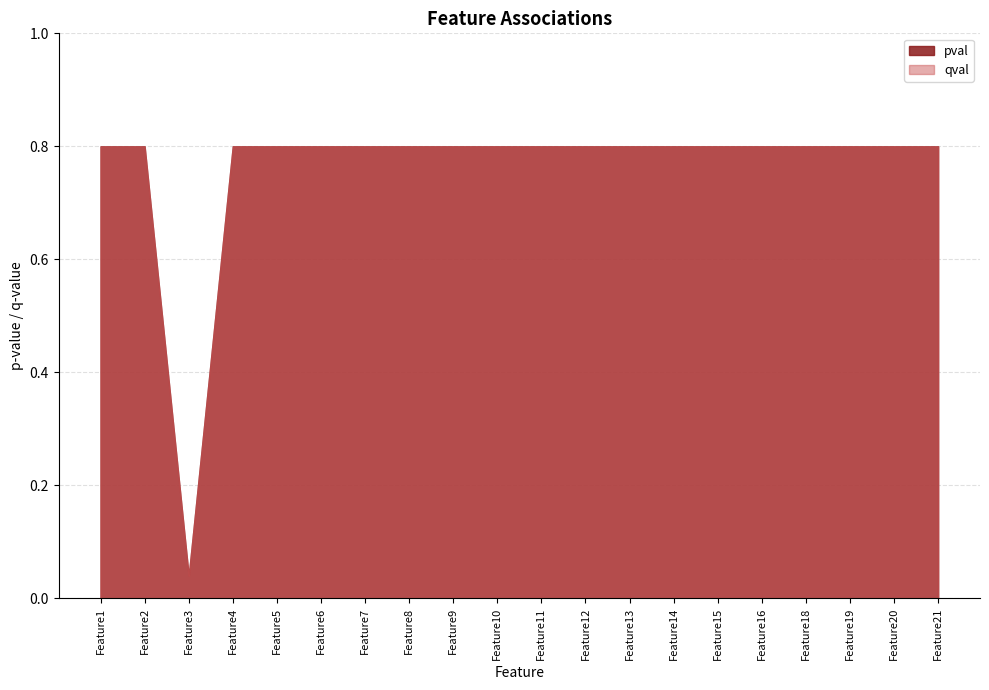

Does the chart have visible grid lines?

Yes